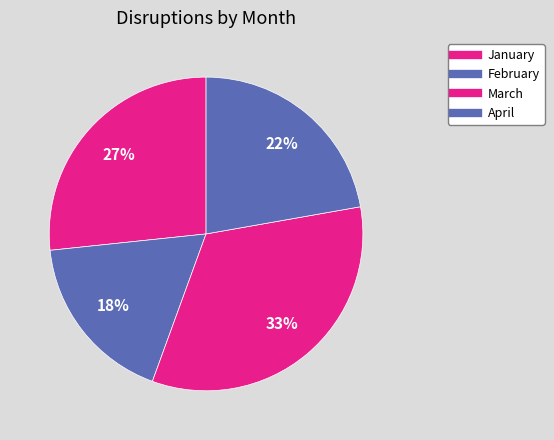

Does any single category account for the majority?

No